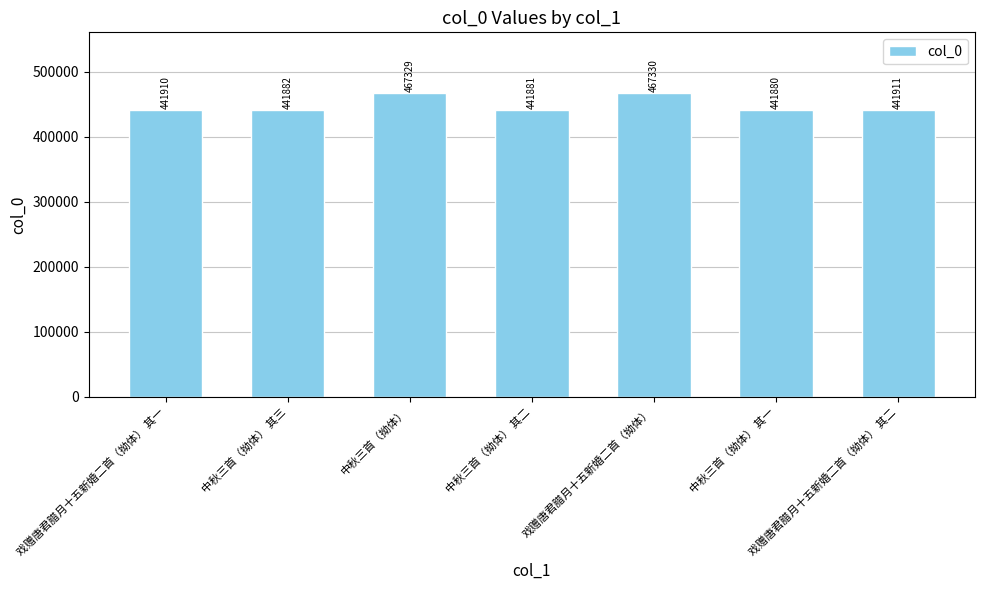

What is the value of the 1st bar from the left?

441910